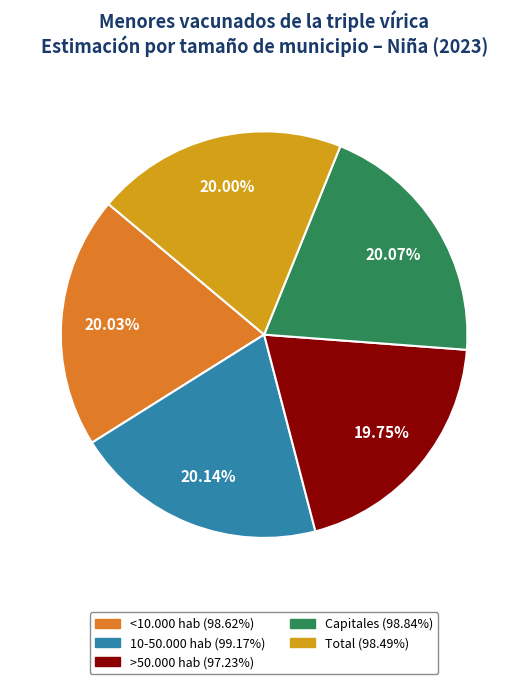

To the nearest percent, what is the combined percentage of 10-50.000 hab and <10.000 hab?

40%